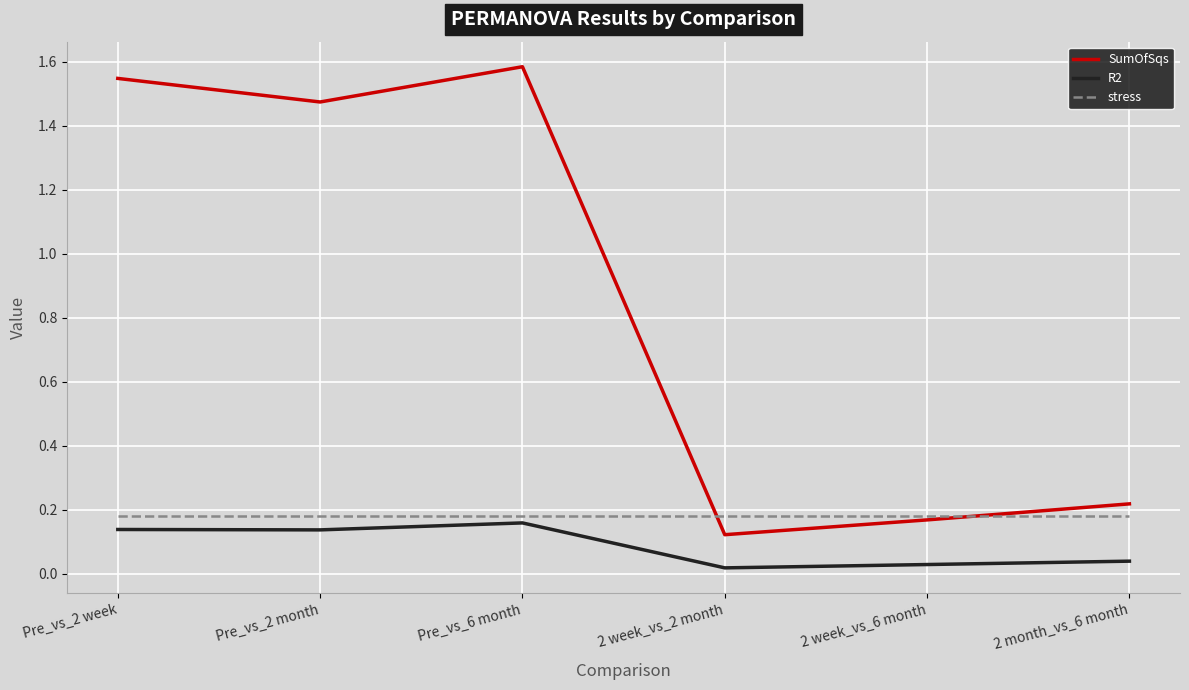

The value of SumOfSqs at 2 week_vs_2 month is 0.2. True or false?

False